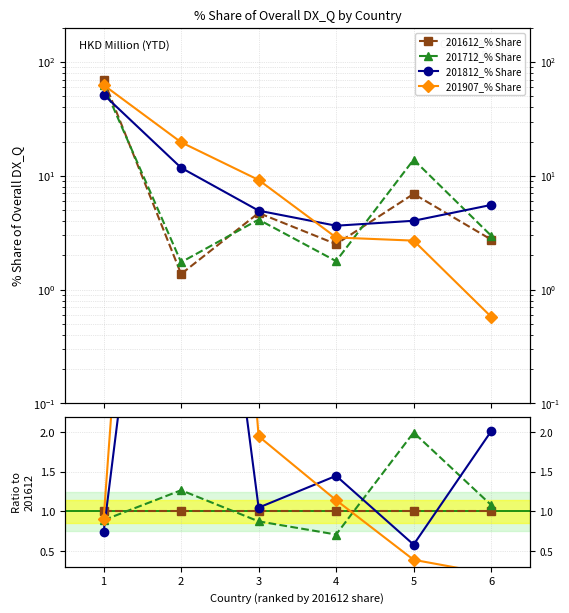

Rank the series at 6 from highest to lowest value.

201812_% Share, 201712_% Share, 201612_% Share, 201907_% Share